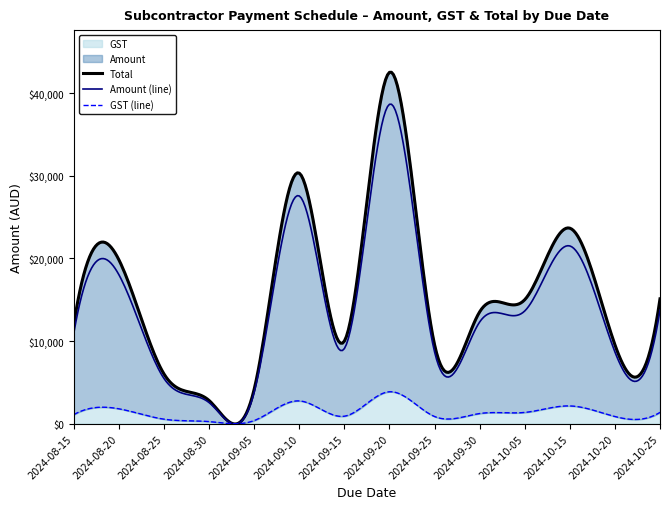

Read the GST value at 2024-10-20, to the nearest 50.

850